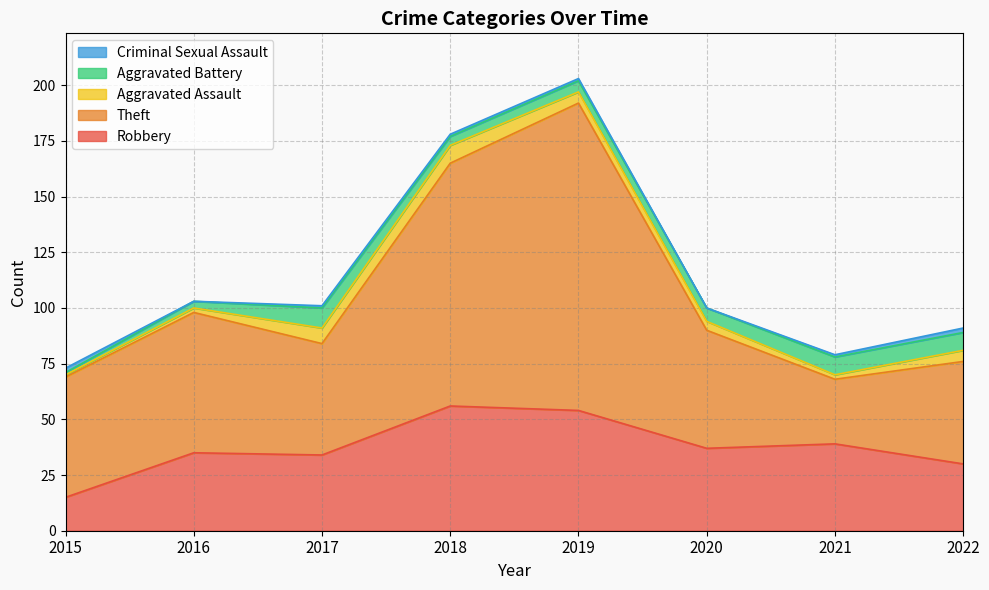

At which label is Aggravated Assault closest to 4?

2020